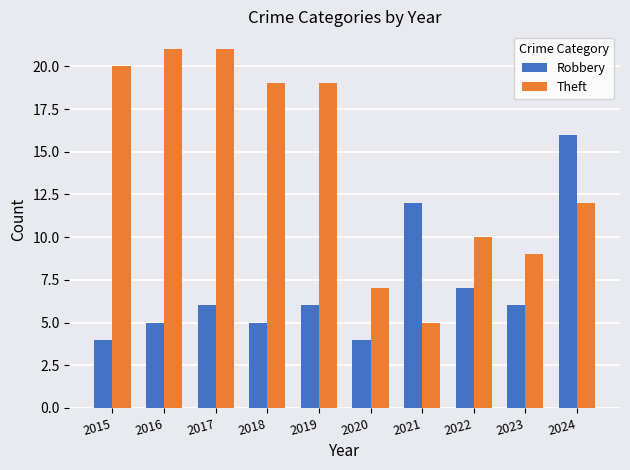

The value of Robbery at 2021 is 21. True or false?

False